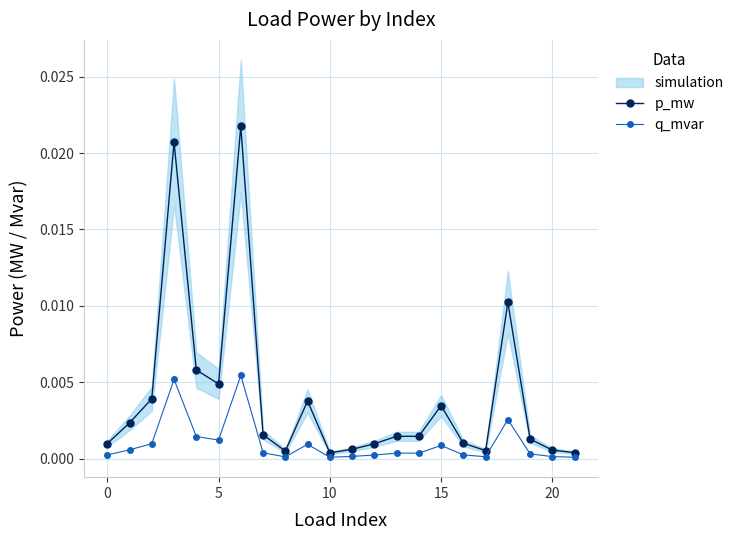

At which category does p_mw reach its first local valley?

5